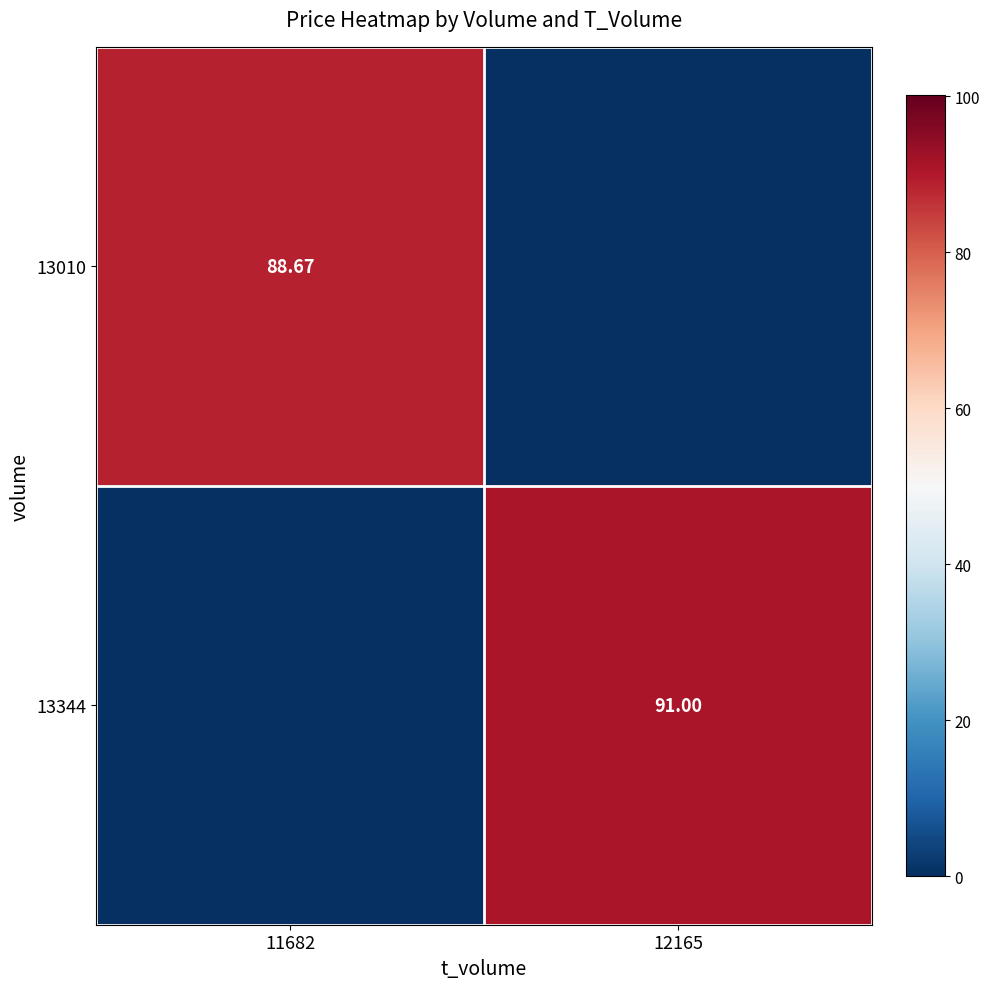

Is the value of 13010 at 11682 greater than the value of 13344 at 12165?

No